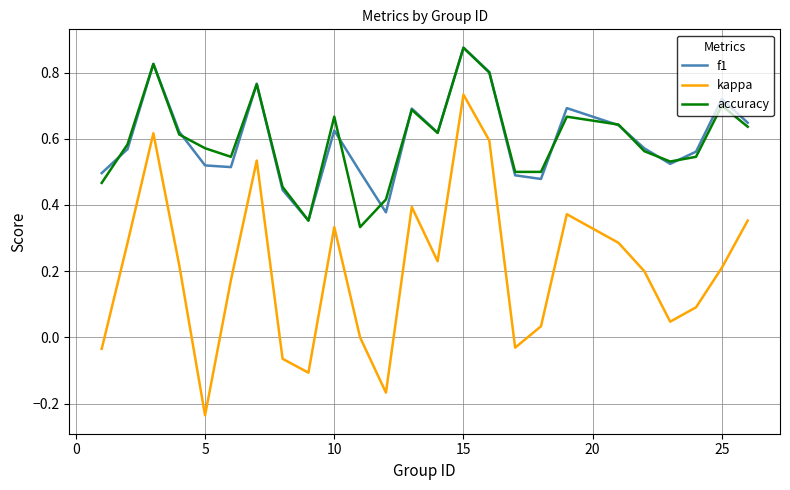

True or false: kappa and f1 cross at least once.

False